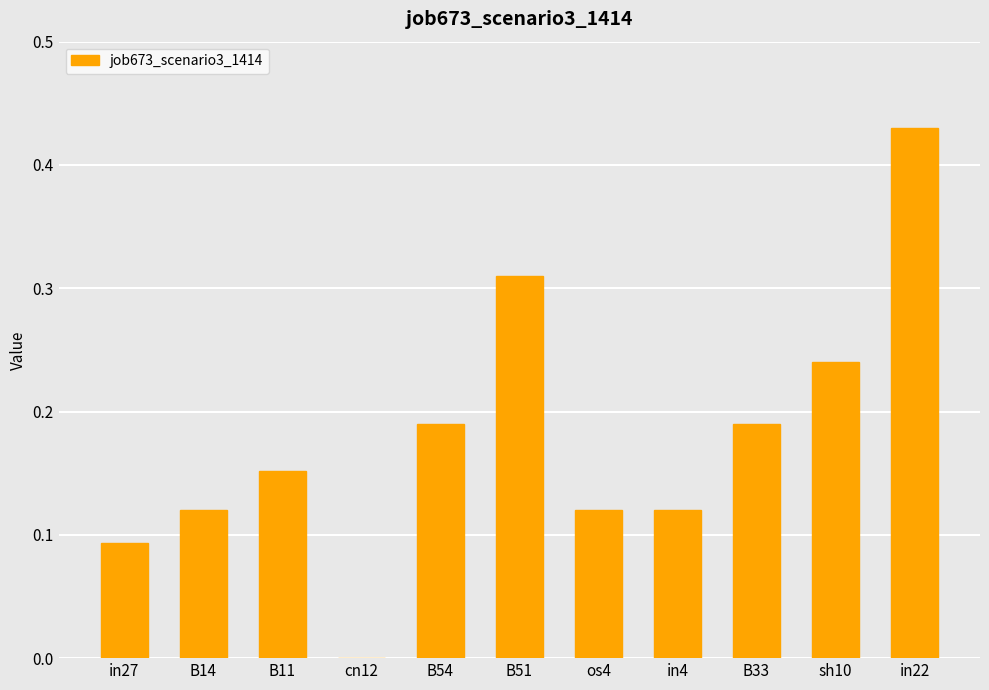

How many values exceed 0?

10